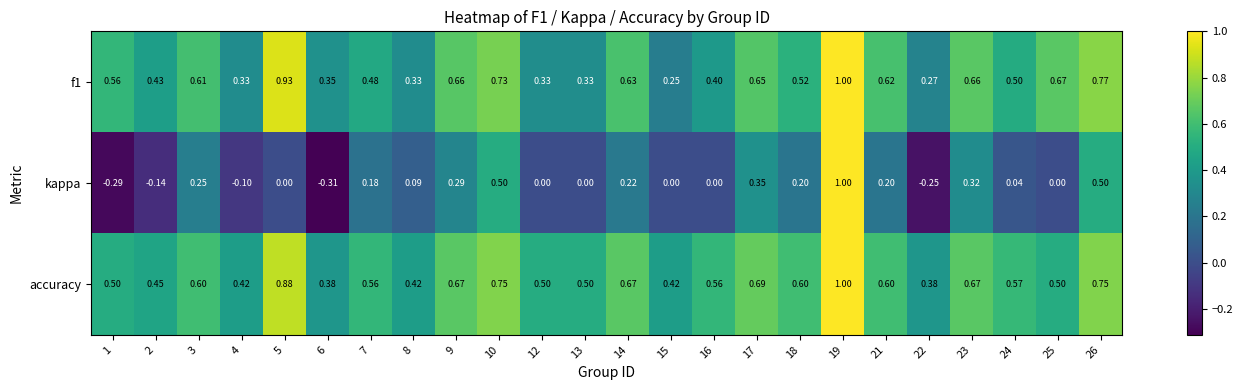

Which series has the largest total across all categories?

accuracy